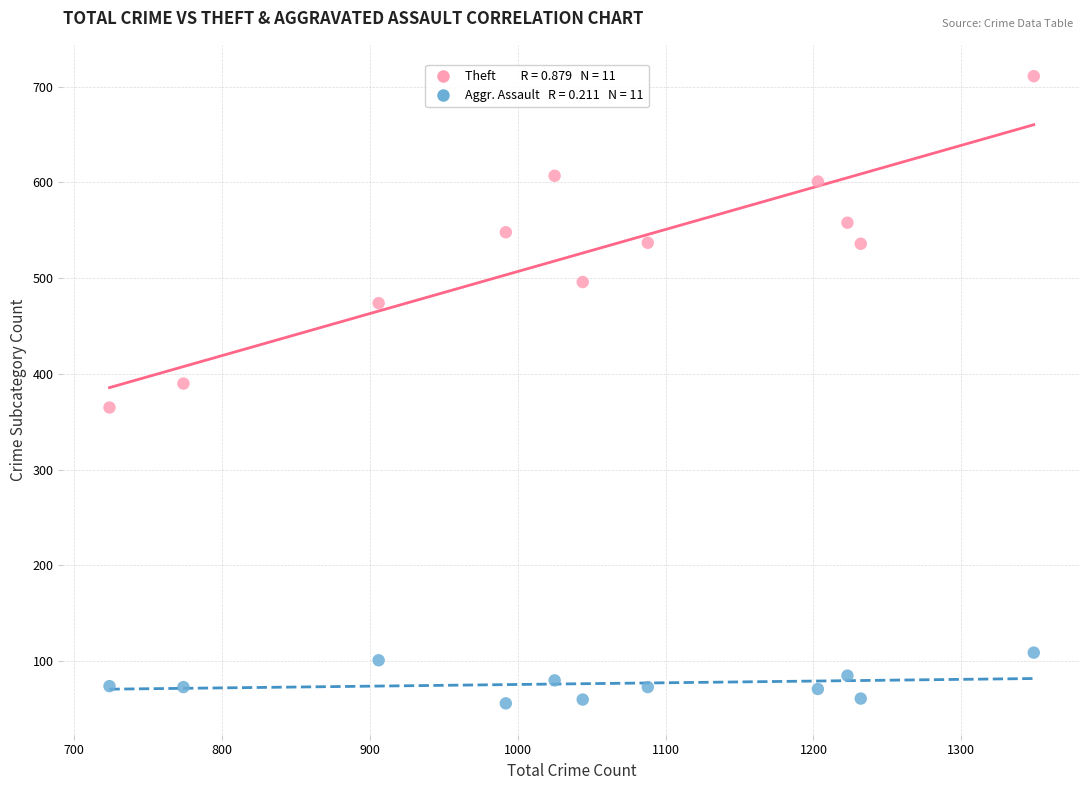

Across all data points, what is the range of X values (max minus min)?

625